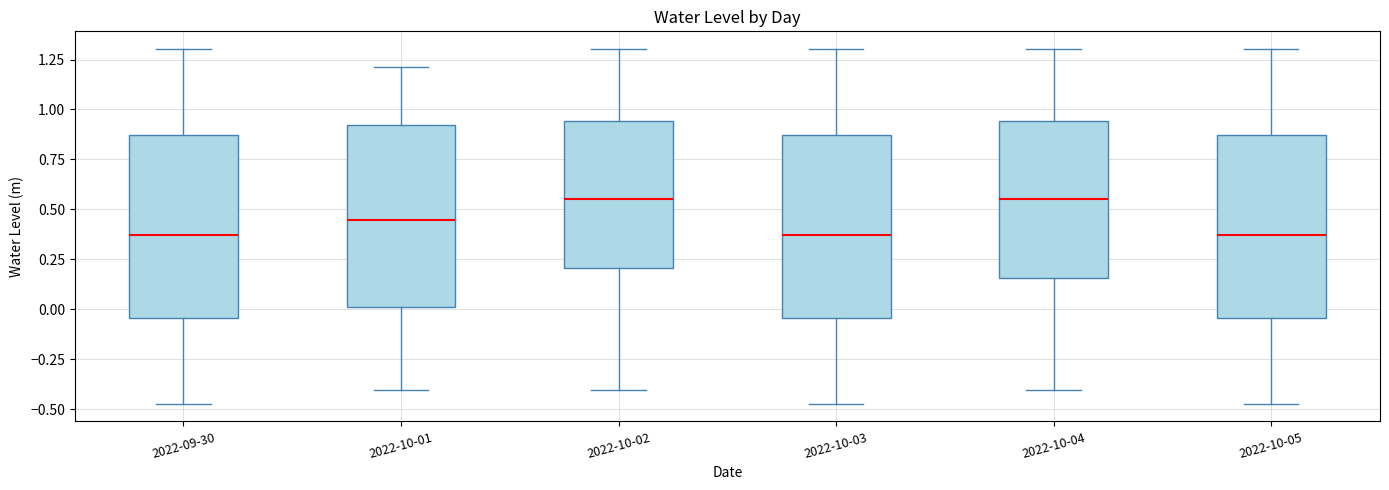

Where does the median line of the box for 2022-10-01 sit on the y-axis? The values are not printed on the chart, so give them approximately, as read against the axis.

0.45